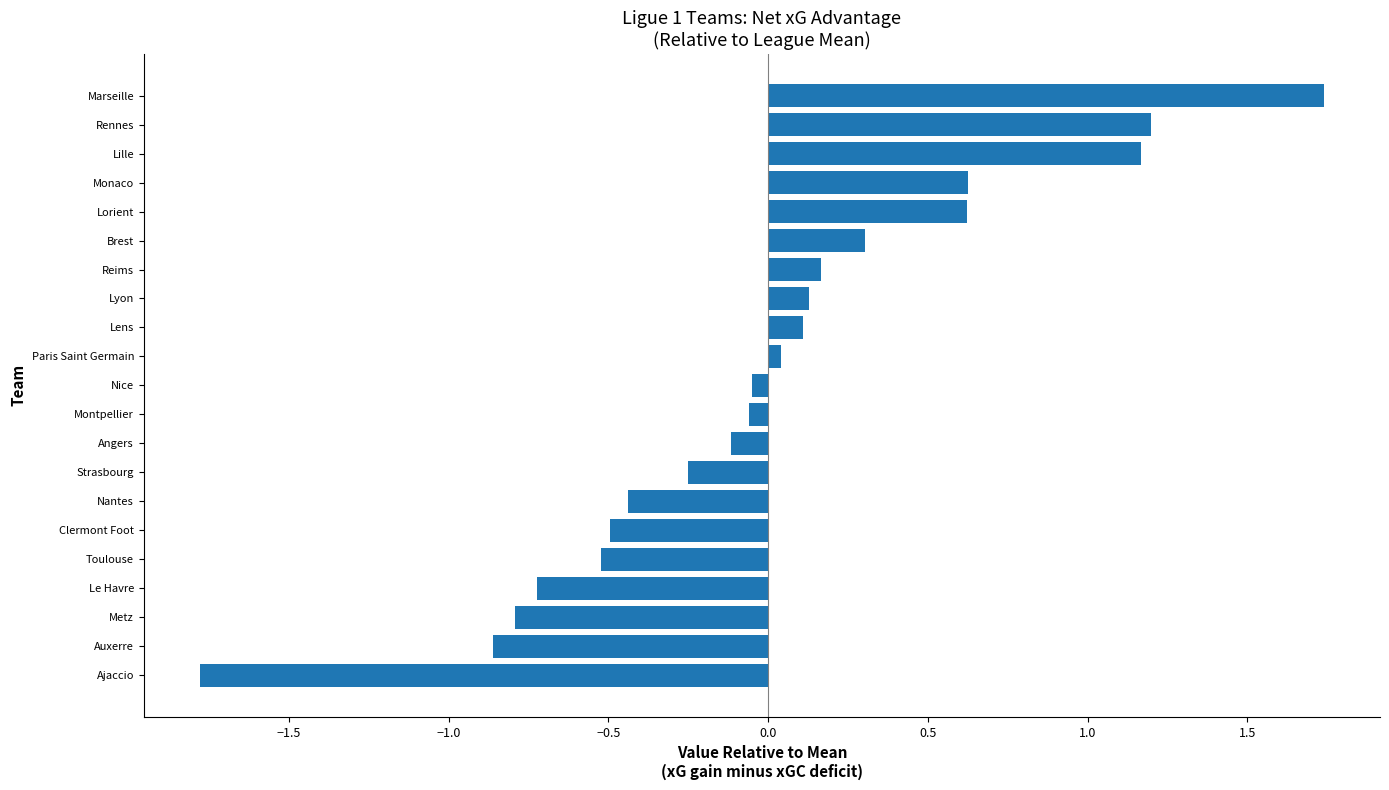

What is the minimum value shown in the chart?

-1.8